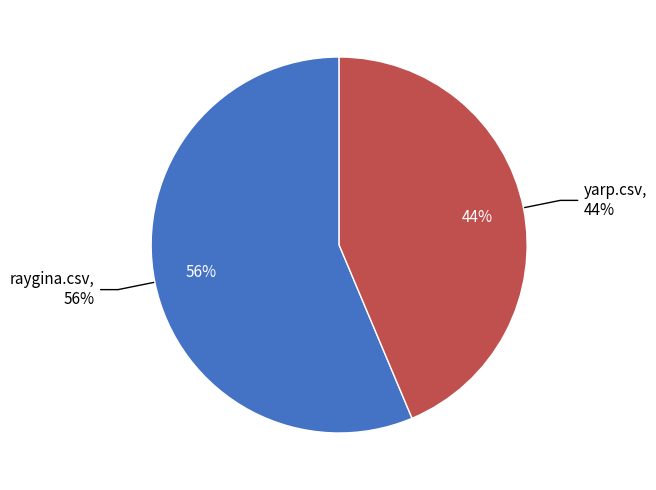

To the nearest percent, what is the average slice percentage?

50%